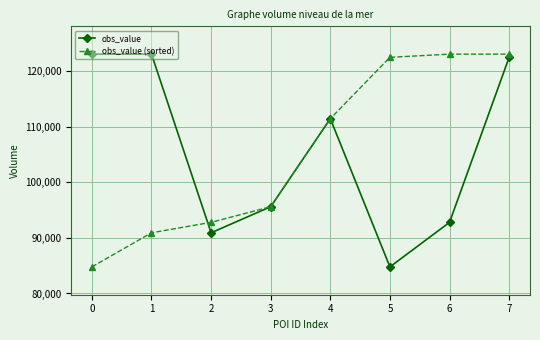

The value of obs_value (sorted) at 0 is 125945. True or false?

False